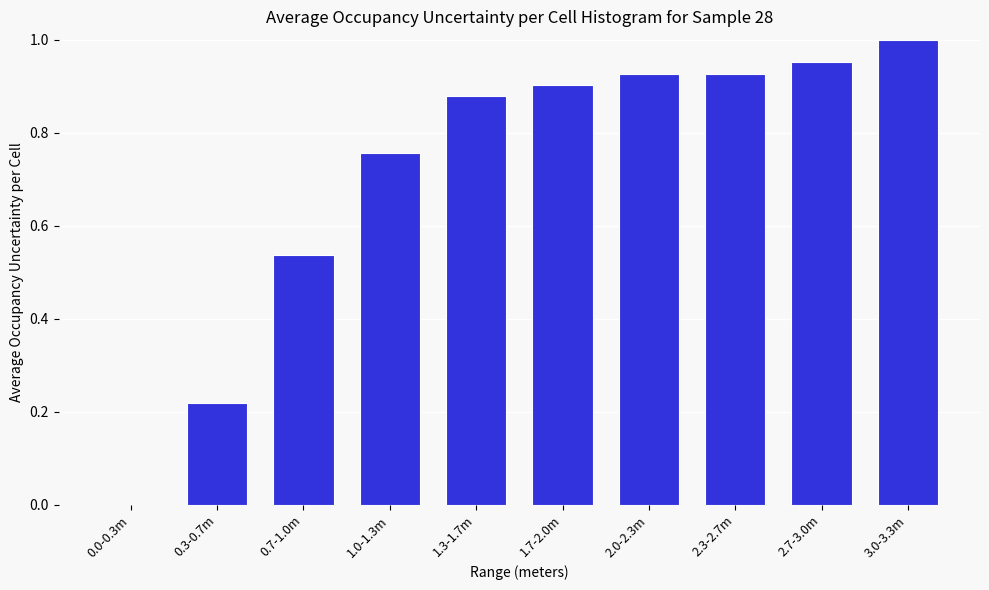

Is it true that the value at 0.0-0.3m is 0.0?

True